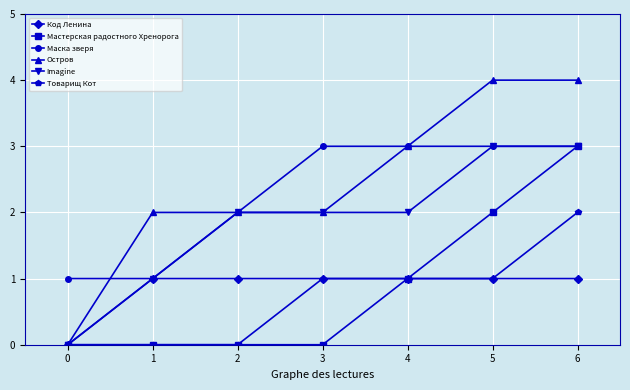

True or false: Imagine has a value of -2 at 0.

False